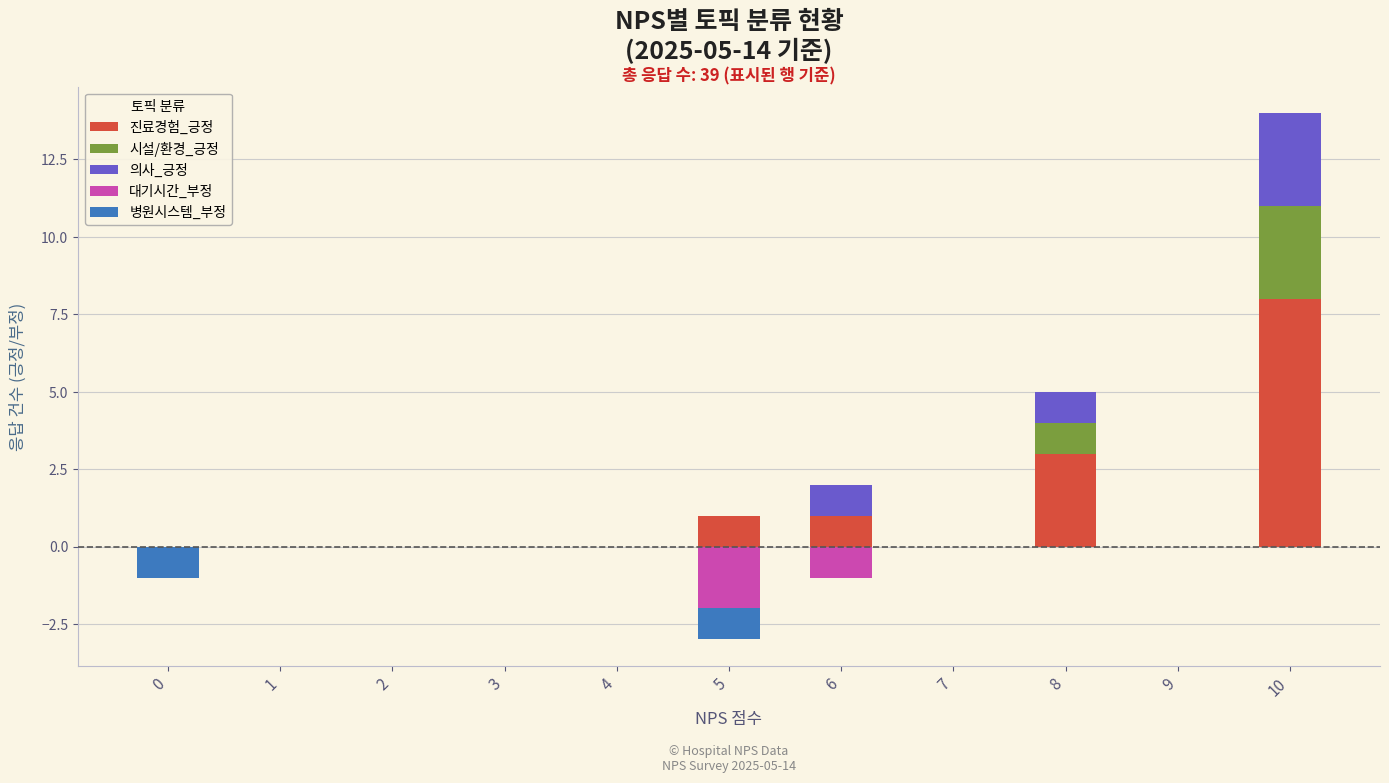

How many groups of bars are there?

11